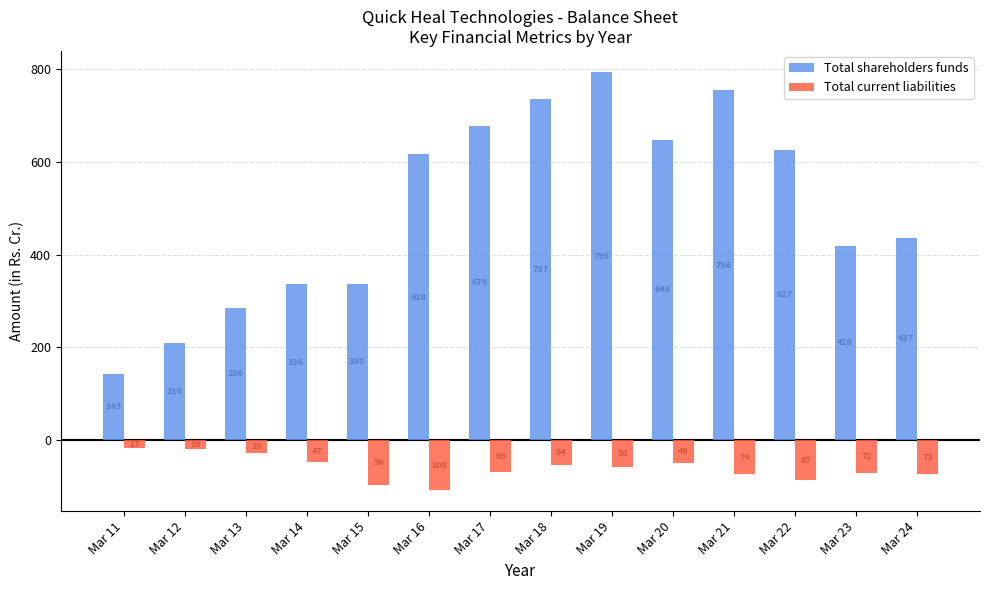

Is it true that Total current liabilities equals -54.5 at Mar 18?

True